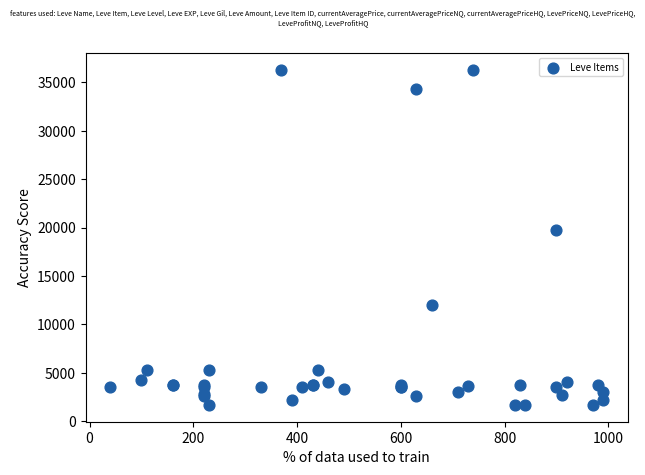

What Y value in the scatter plot is closest to 18967?

19744